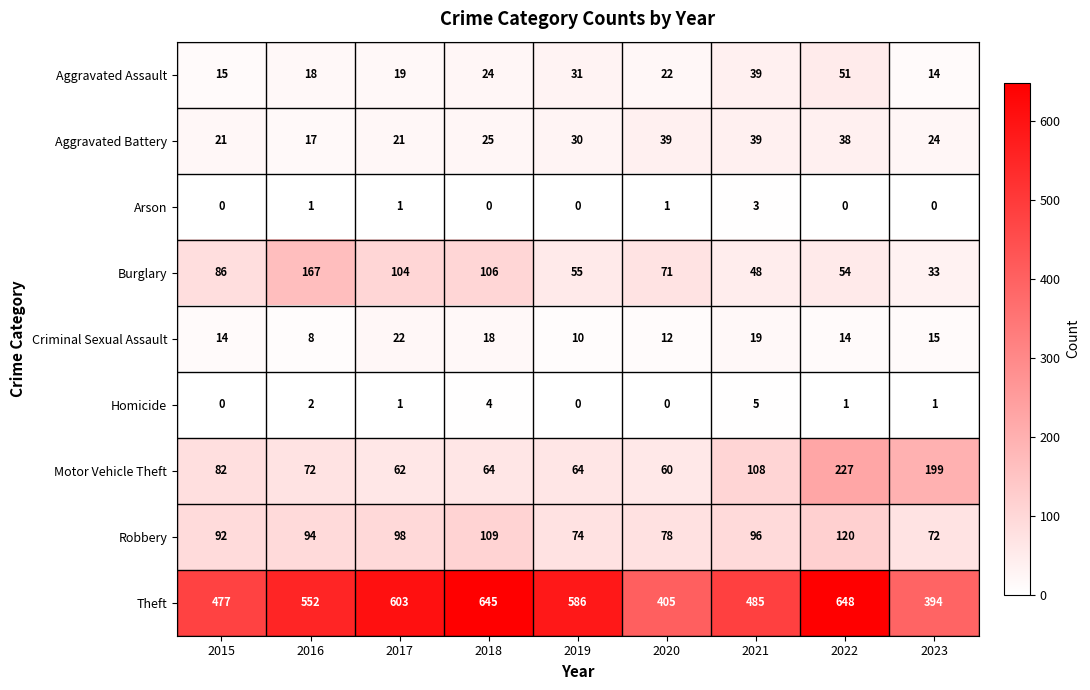

Where is Motor Vehicle Theft nearest to the value 143?

2021